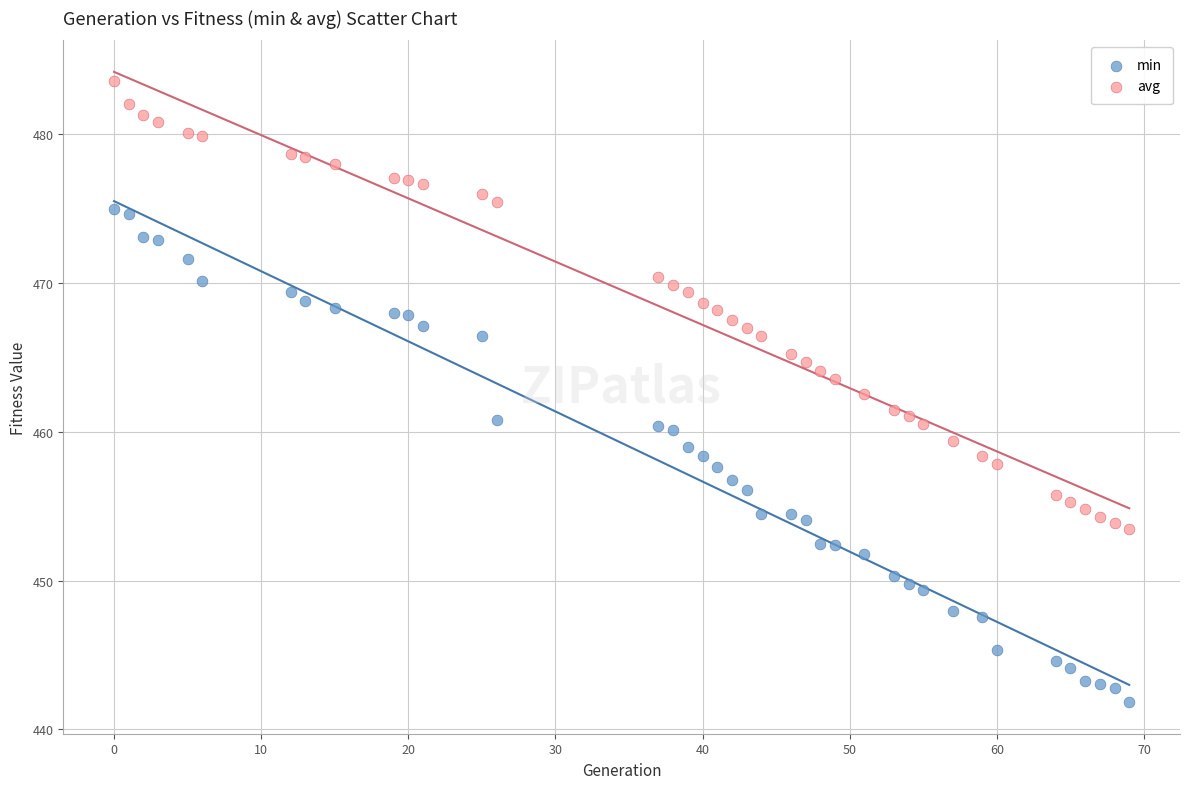

Which series has the largest Y range (max minus min)?

min